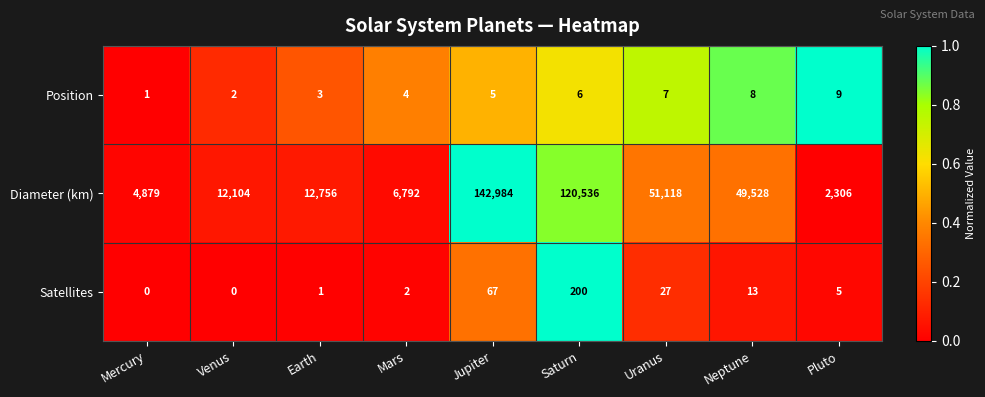

Rank the series by their maximum value, from highest to lowest.

Diameter (km), Satellites, Position